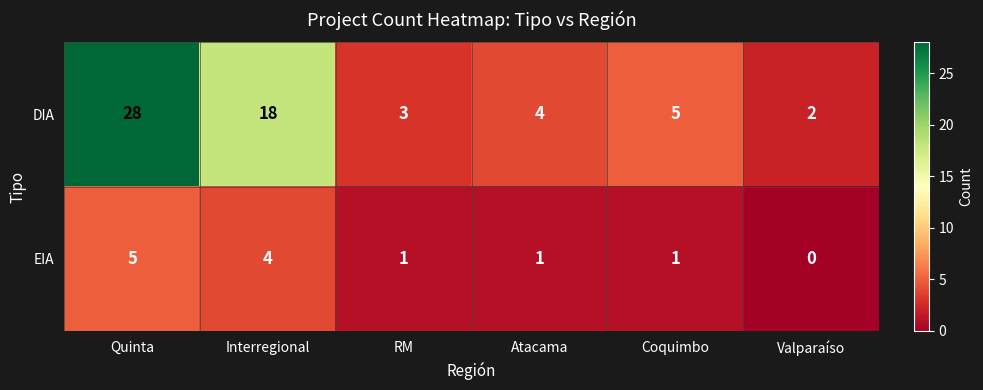

What is the difference between the maximum and second lowest values in the DIA series?

25